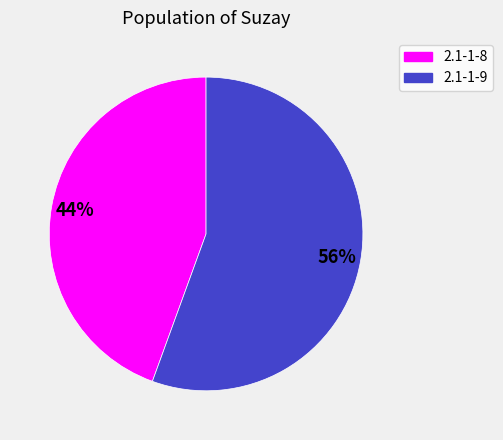

Rank the categories by value from lowest to highest.

2.1-1-8, 2.1-1-9